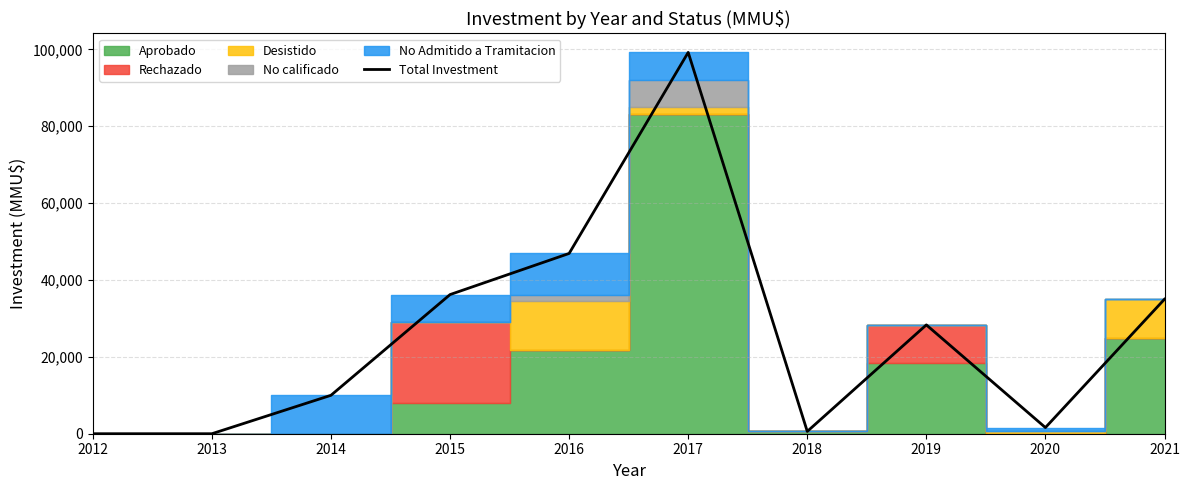

What is the sum of the values at 2020 and 2016?

48503